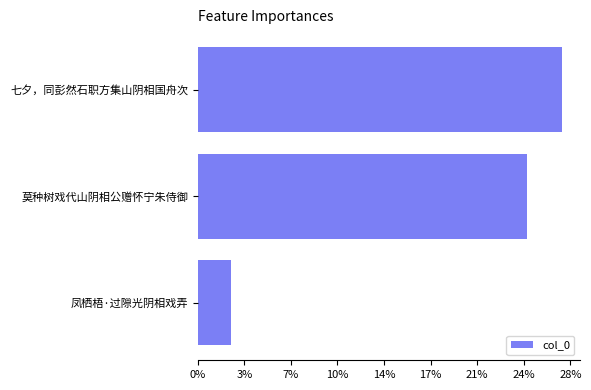

At which category does the chart reach its peak across all series?

七夕，同彭然石职方集山阴相国舟次